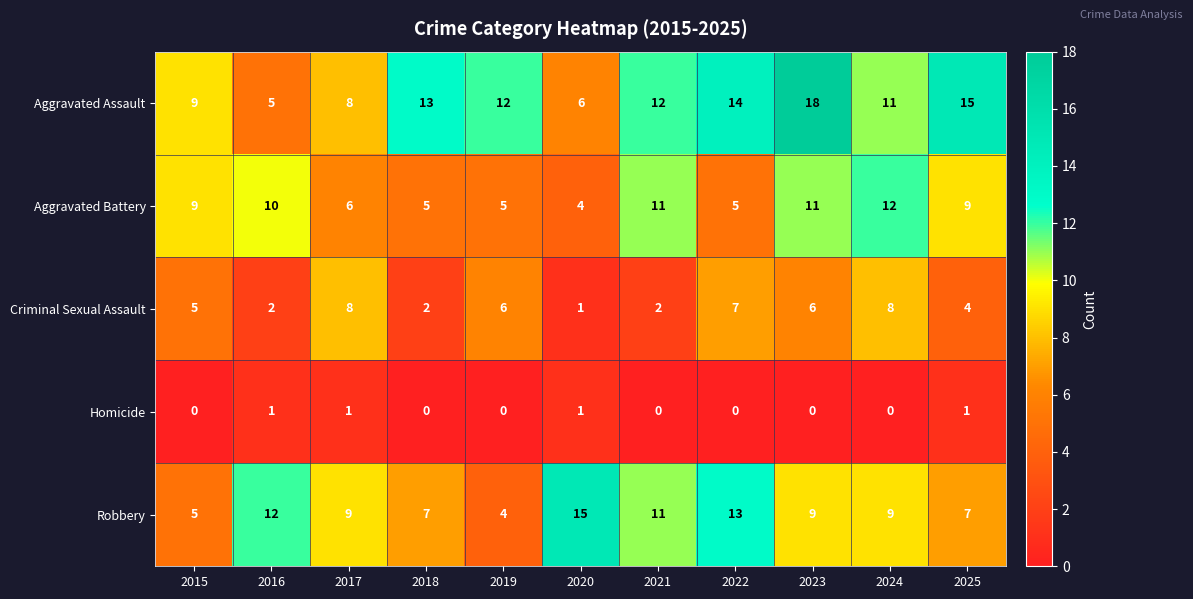

What is the sum of the Robbery values at 2024 and 2023?

18